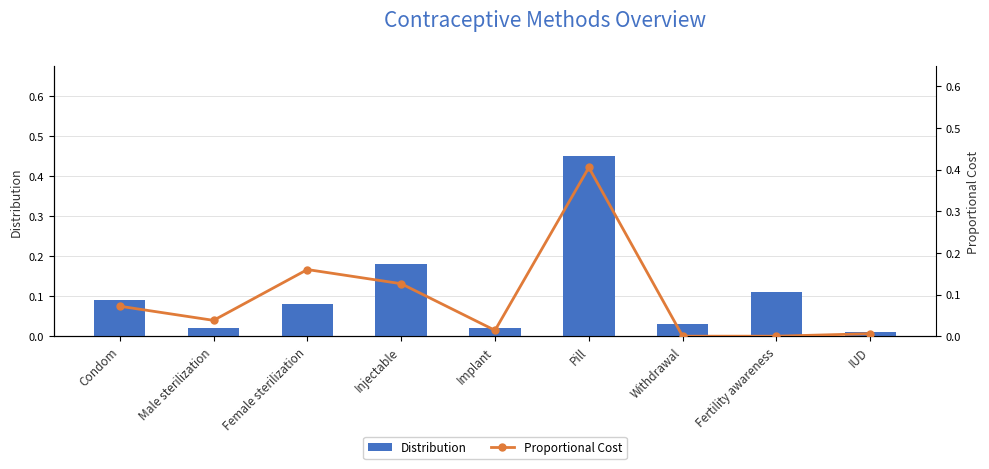

How many categories are shown in the chart?

9